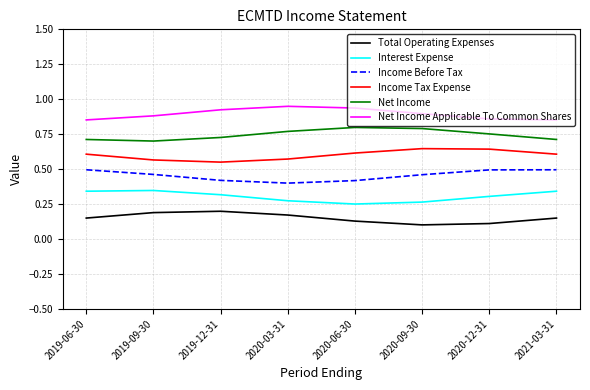

The Net Income series shows 0.4 at 2020-09-30. True or false?

False